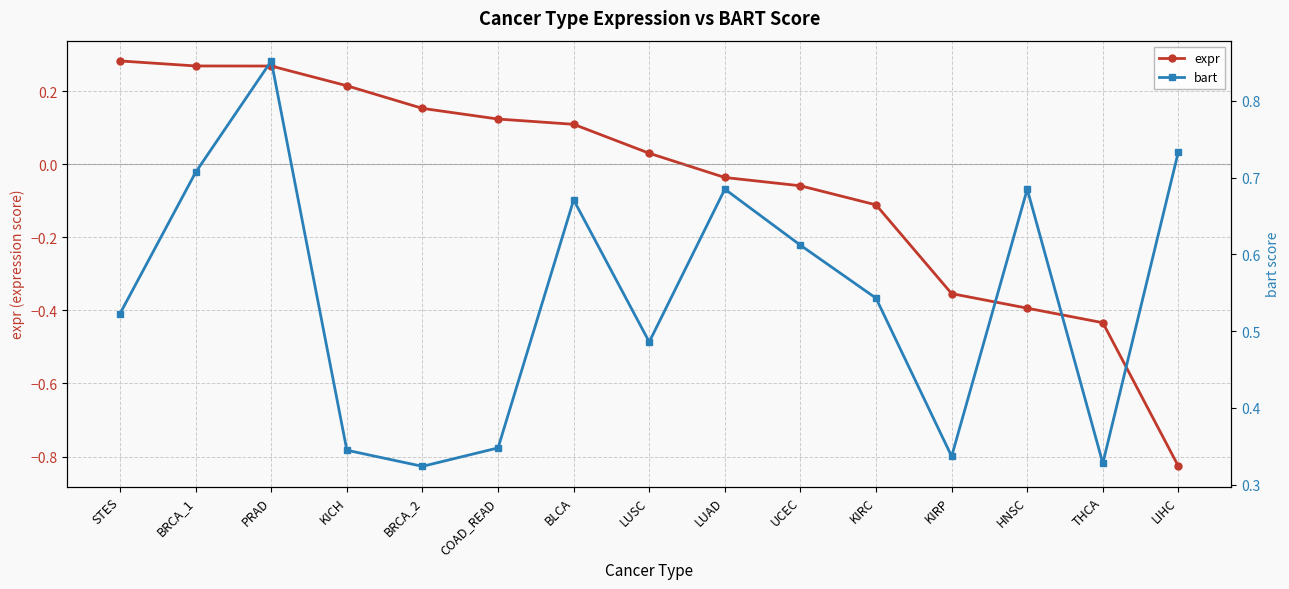

At which category does the chart reach its minimum across all series?

LIHC